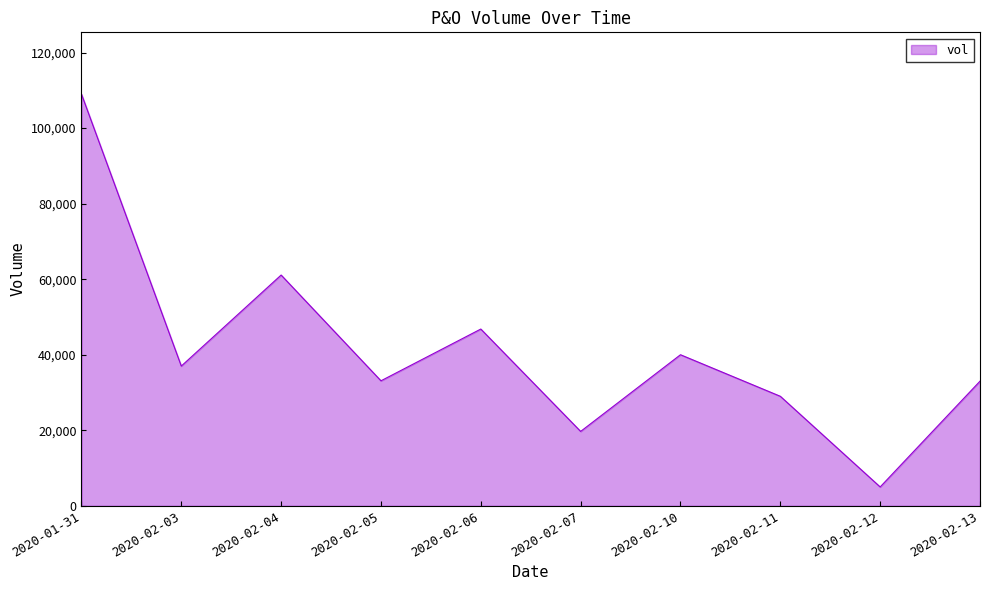

Which category has the highest value across all series?

2020-01-31